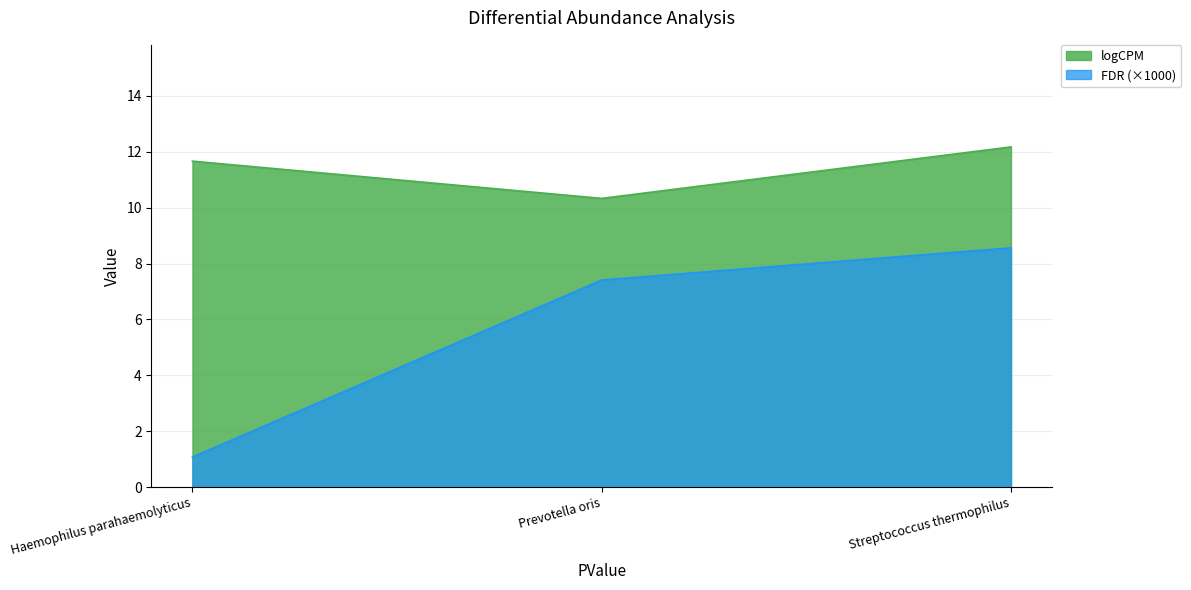

Where does the logCPM series first go above 11?

Haemophilus parahaemolyticus